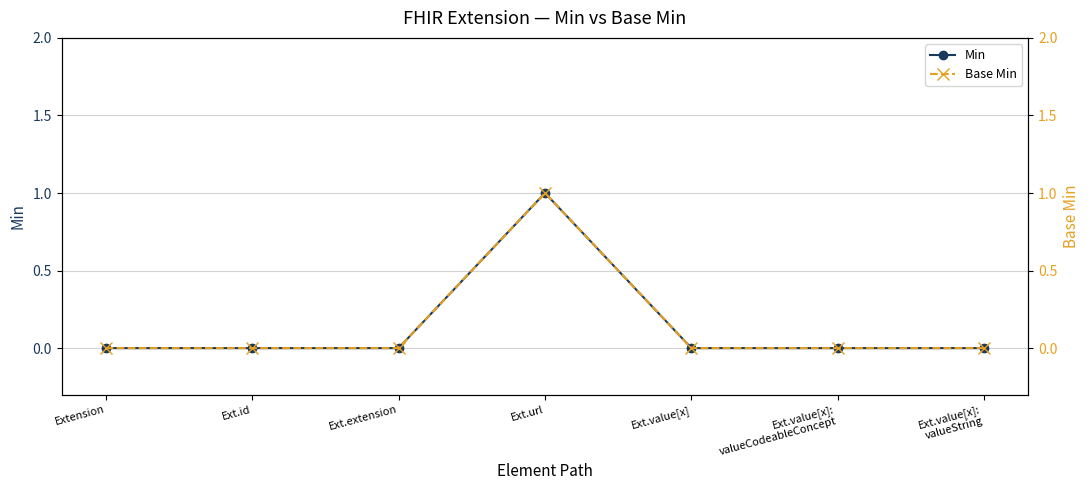

What is the label of the 4th point from the left?

Ext.url